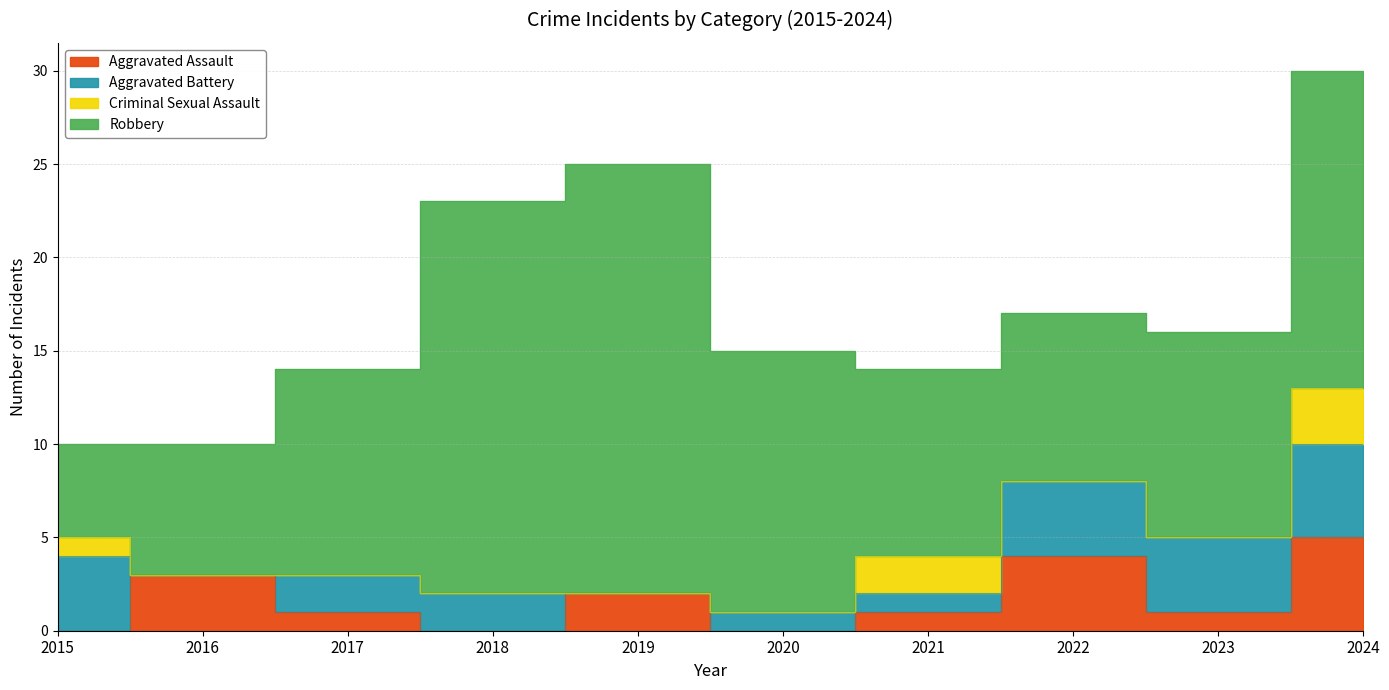

Between 2017 and 2018, which series saw the biggest shift?

Robbery